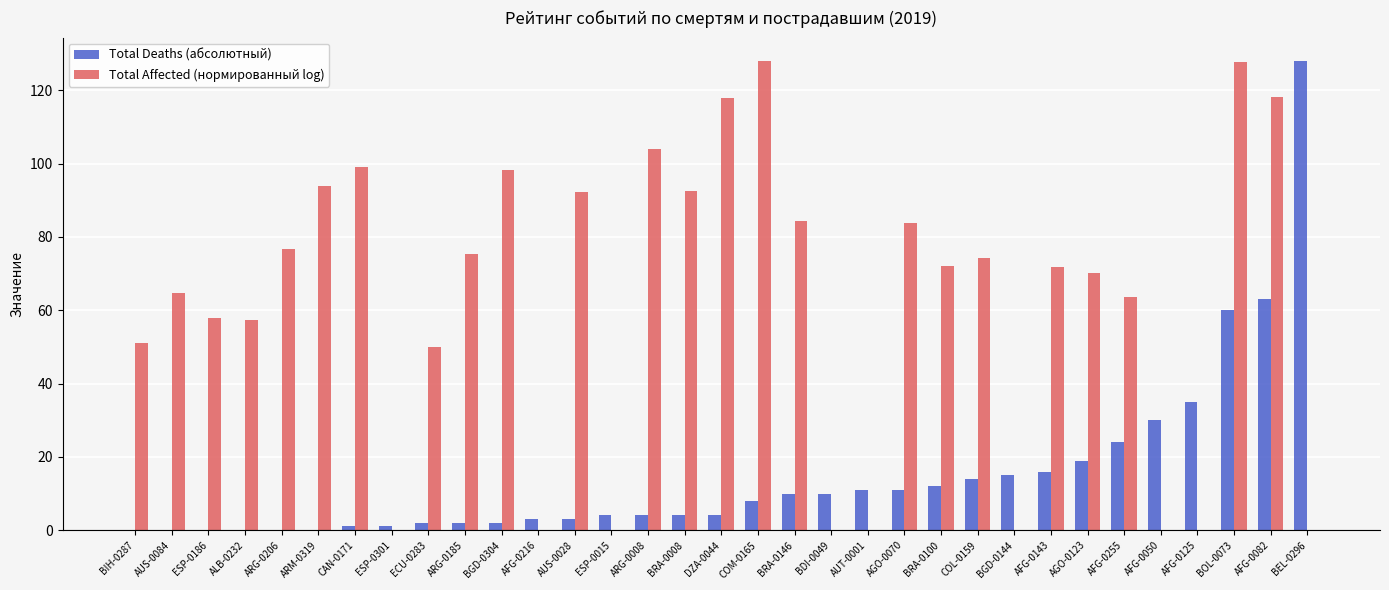

Between ARG-0185 and COM-0165, which series saw the biggest shift?

Total Affected (нормированный log)